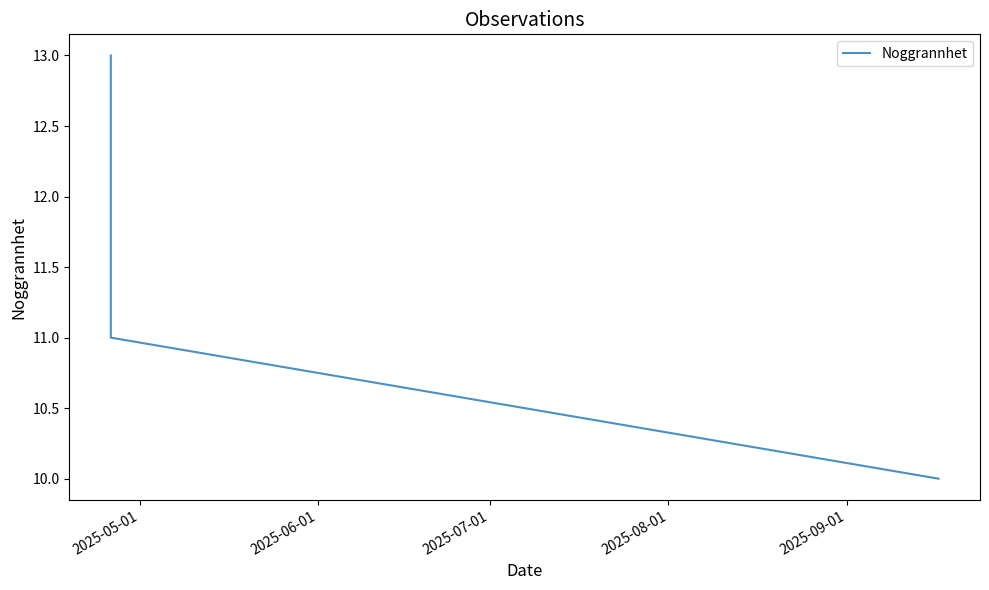

The chart shows a value of 7 at 2025-06-01. True or false?

False